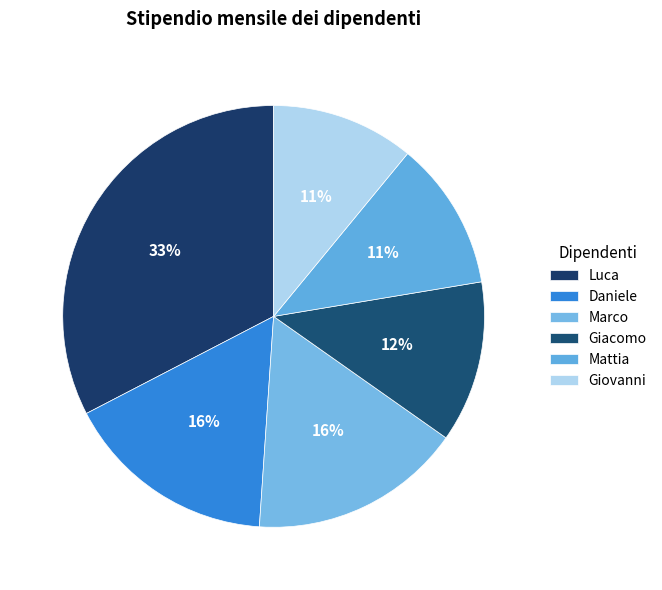

The Luca slice represents 33% of the pie. True or false?

True